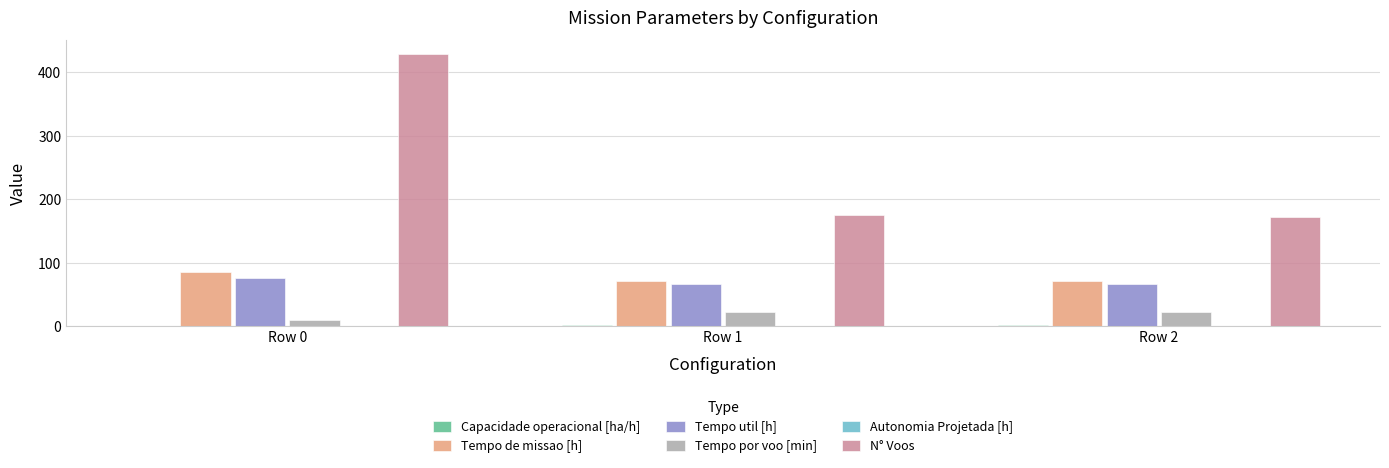

Which series has the widest spread of values?

N° Voos